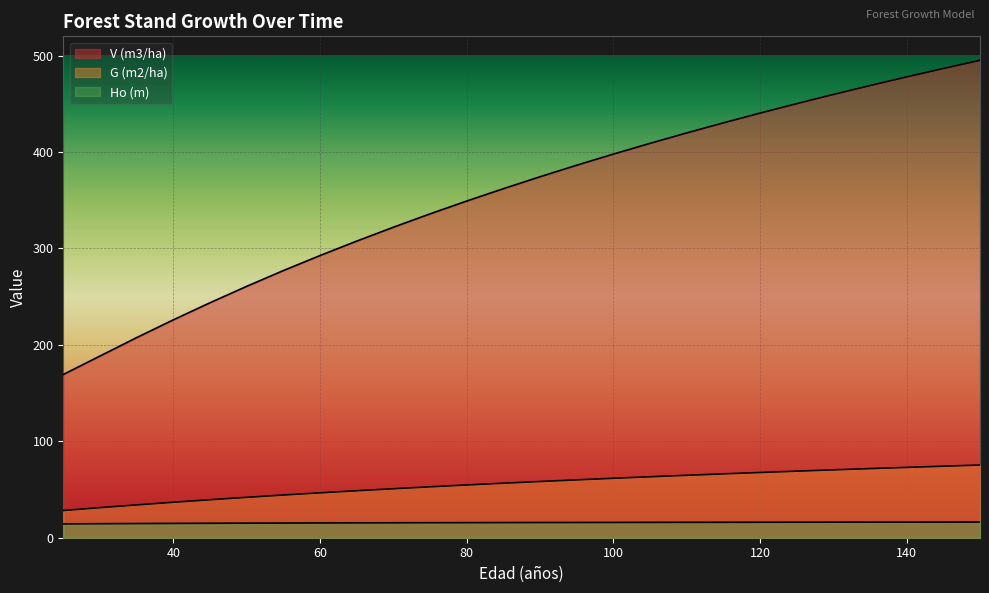

At which label does Ho (m) reach its minimum?

25